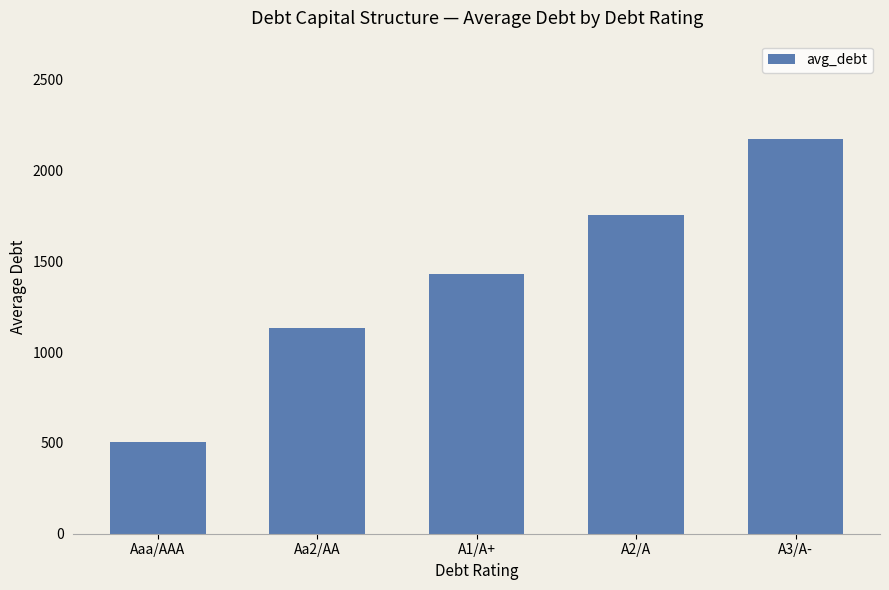

Does the chart contain stacked bars?

No